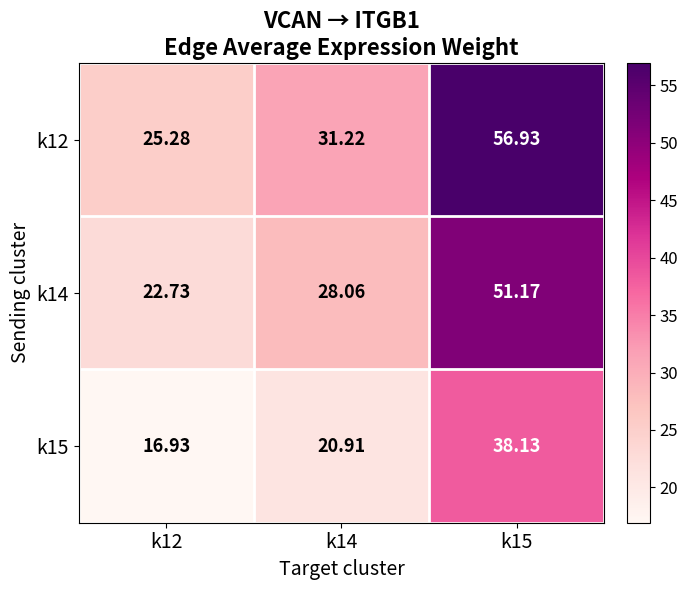

List the series in order of their overall mean, highest first.

k12, k14, k15